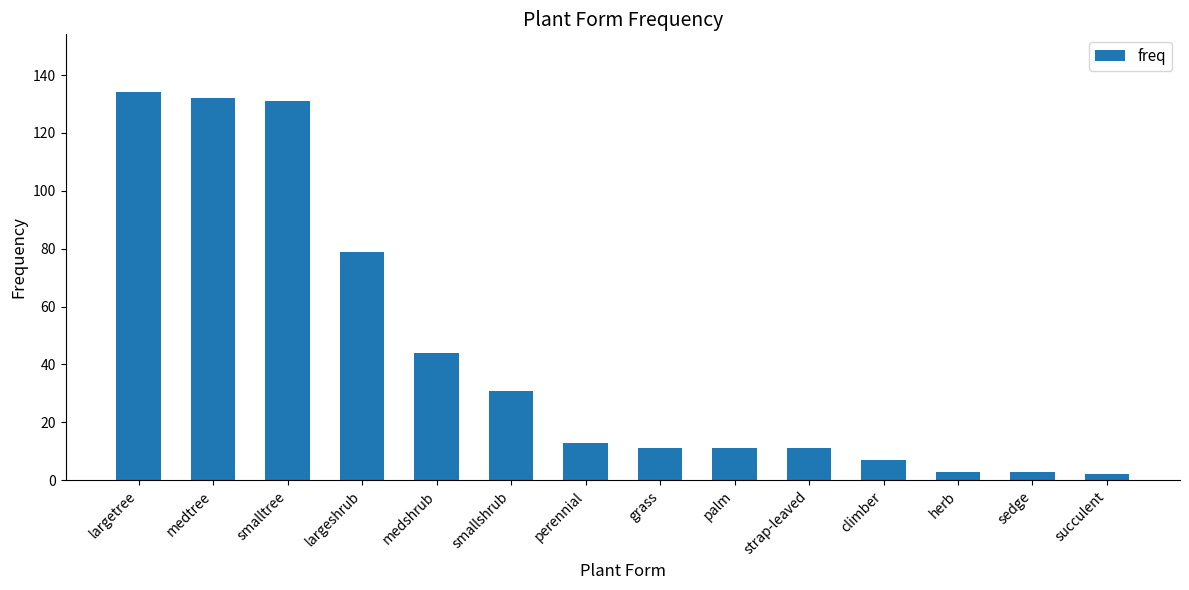

How many values are below 13?

7